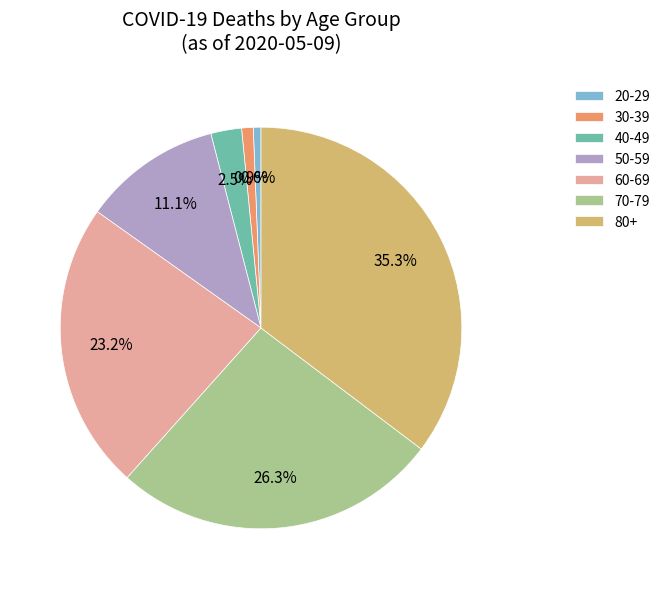

Is there a majority slice in this chart?

No